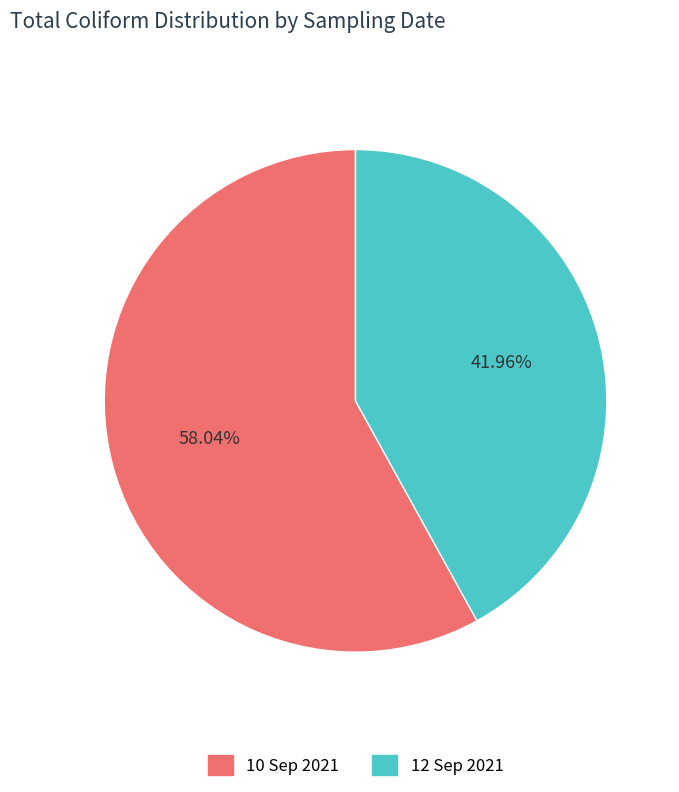

Combined, do 10 Sep 2021 and 12 Sep 2021 account for over 50%?

Yes